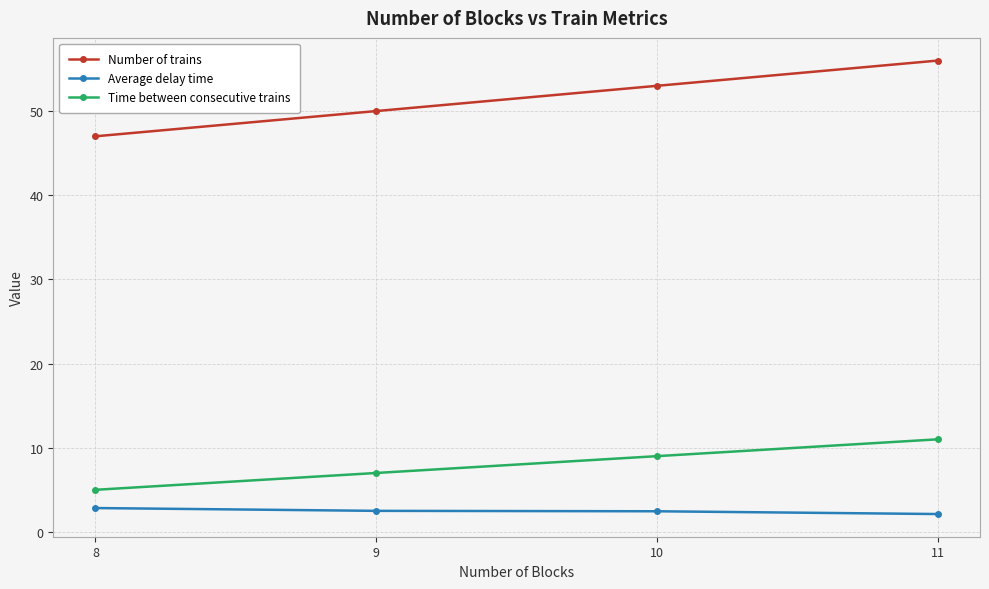

True or false: Time between consecutive trains and Number of trains intersect in this chart.

False